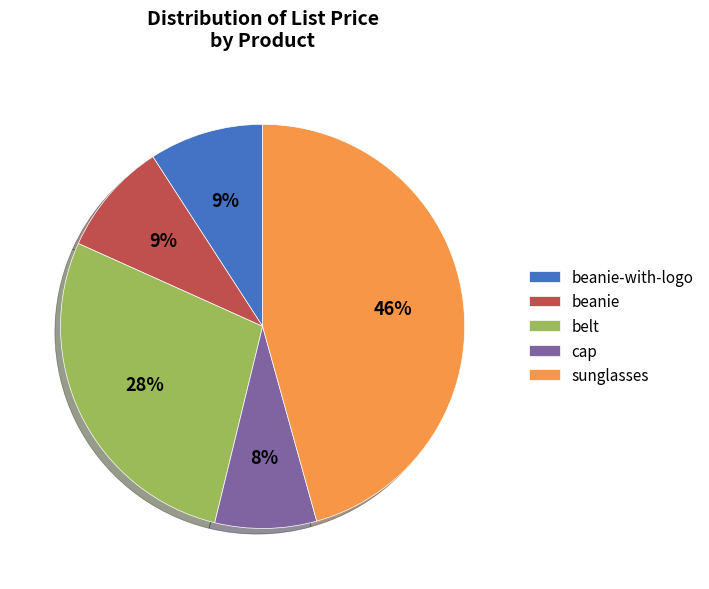

To the nearest percent, what is the difference between the beanie-with-logo and sunglasses slice percentages?

37%